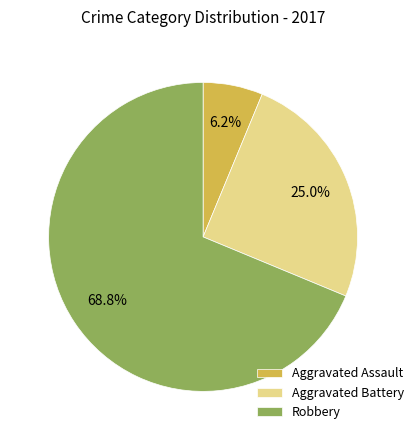

What percentage is the Aggravated Battery slice, to the nearest percent?

25%